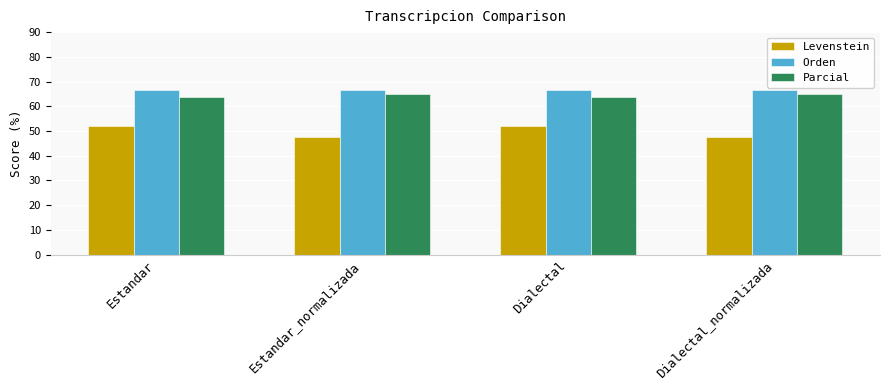

Is the value of Parcial at Estandar_normalizada greater than the value of Orden at Estandar_normalizada?

No